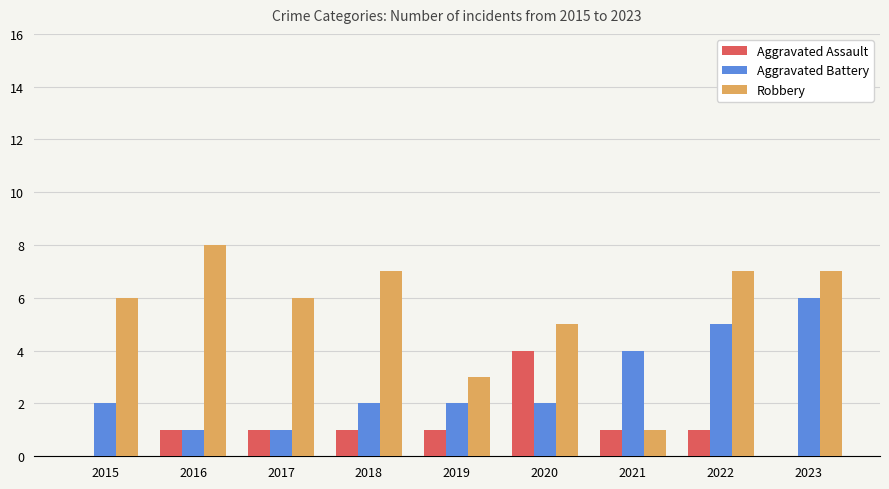

What is the difference between the Robbery values at 2023 and 2020?

2